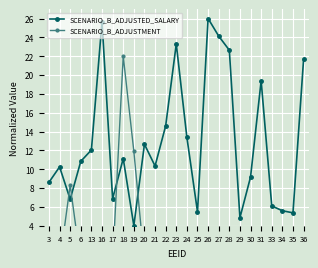

At how many categories does at least one series exceed 24?

3